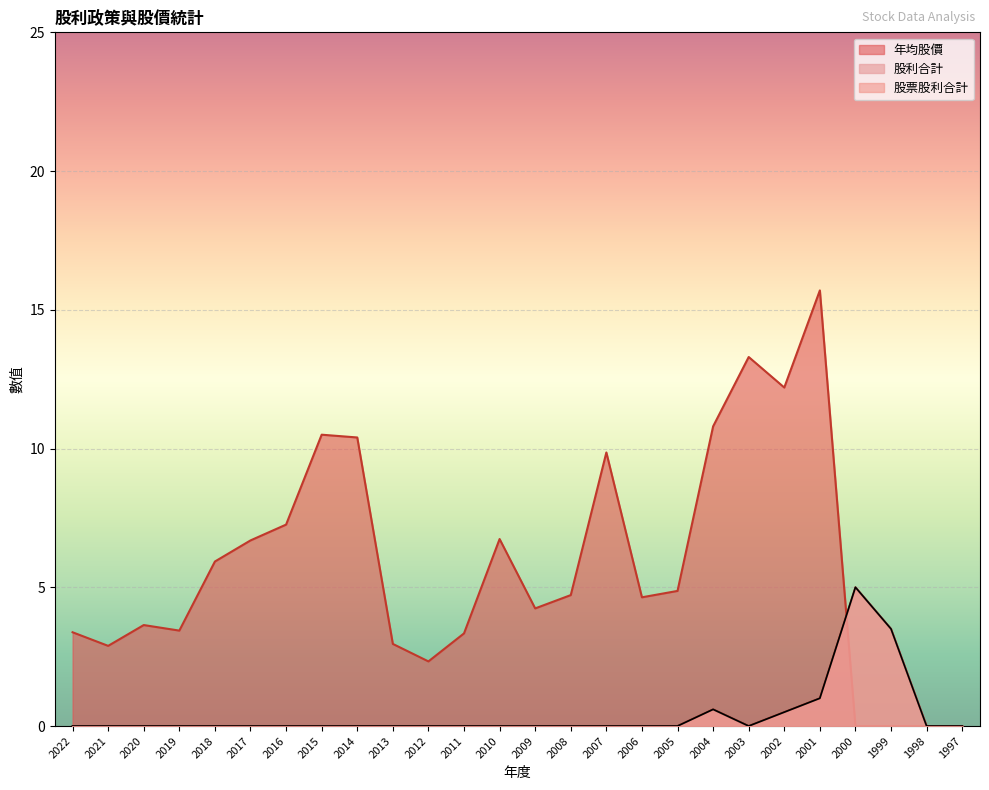

What is the value of the 年均股價 point at the 9th from the left?

10.4